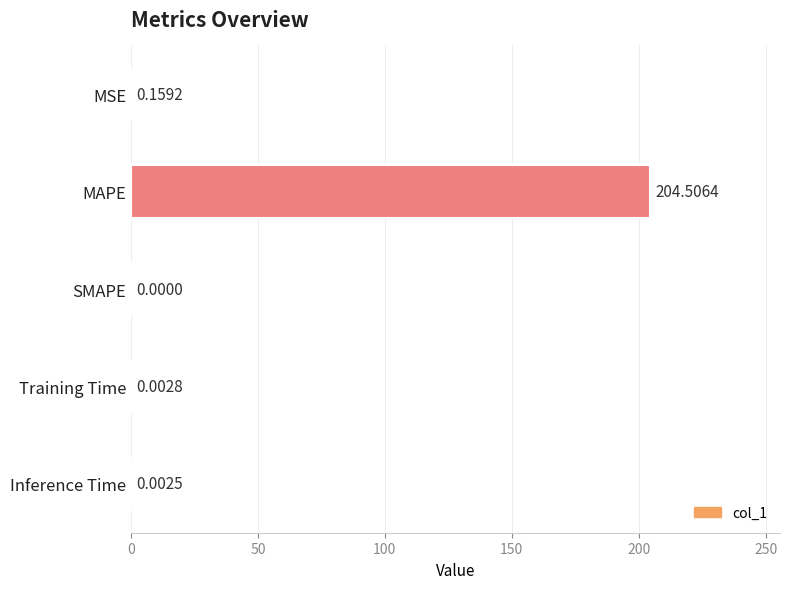

How many positive values are there?

4